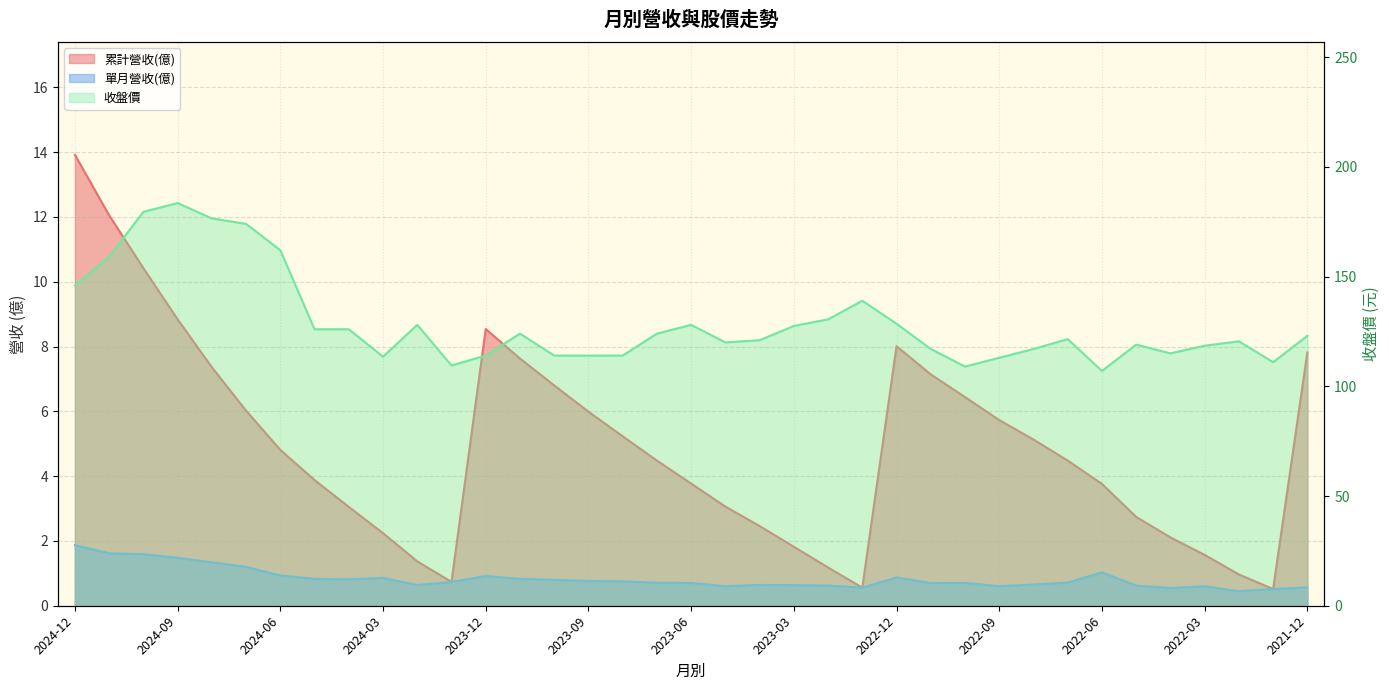

True or false: 收盤價 and 單月營收(億) intersect in this chart.

False